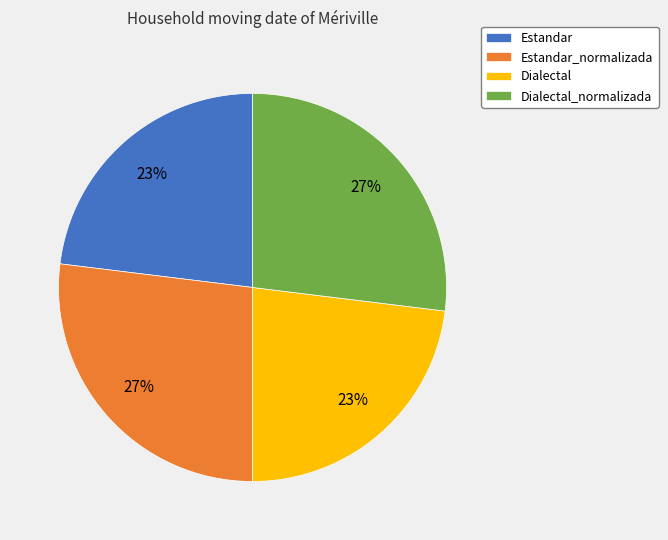

Does any single category account for the majority?

No